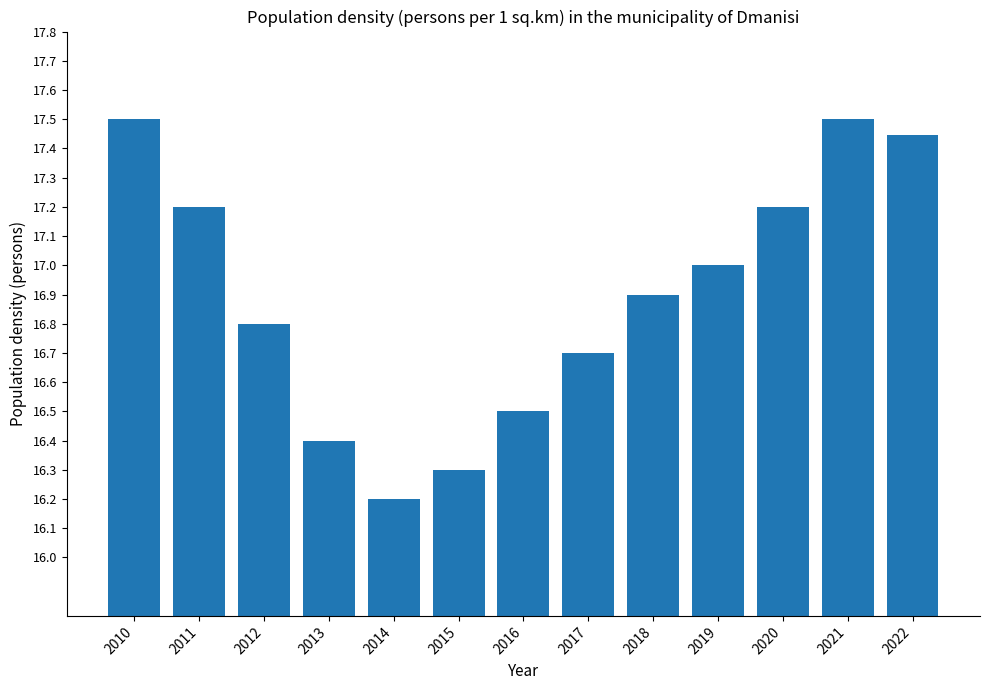

What is the change in value from 2019 to 2020?

+0.2